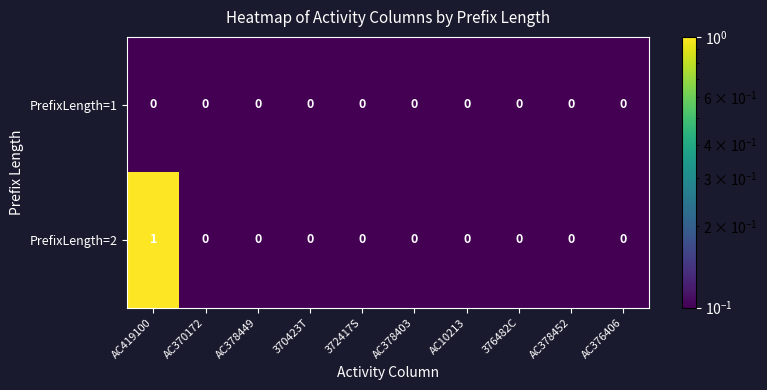

Is it true that PrefixLength=2 equals 0 at AC370172?

True